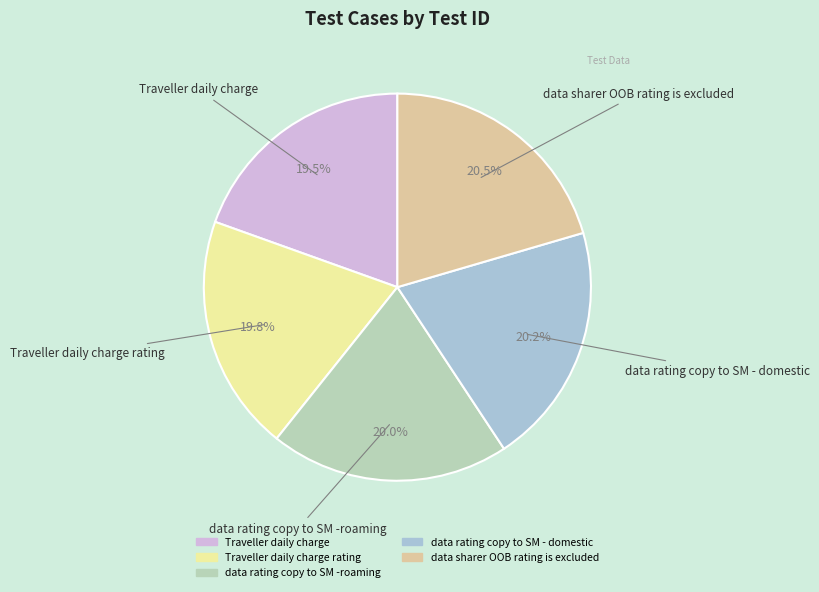

Count the number of slices in the pie.

5